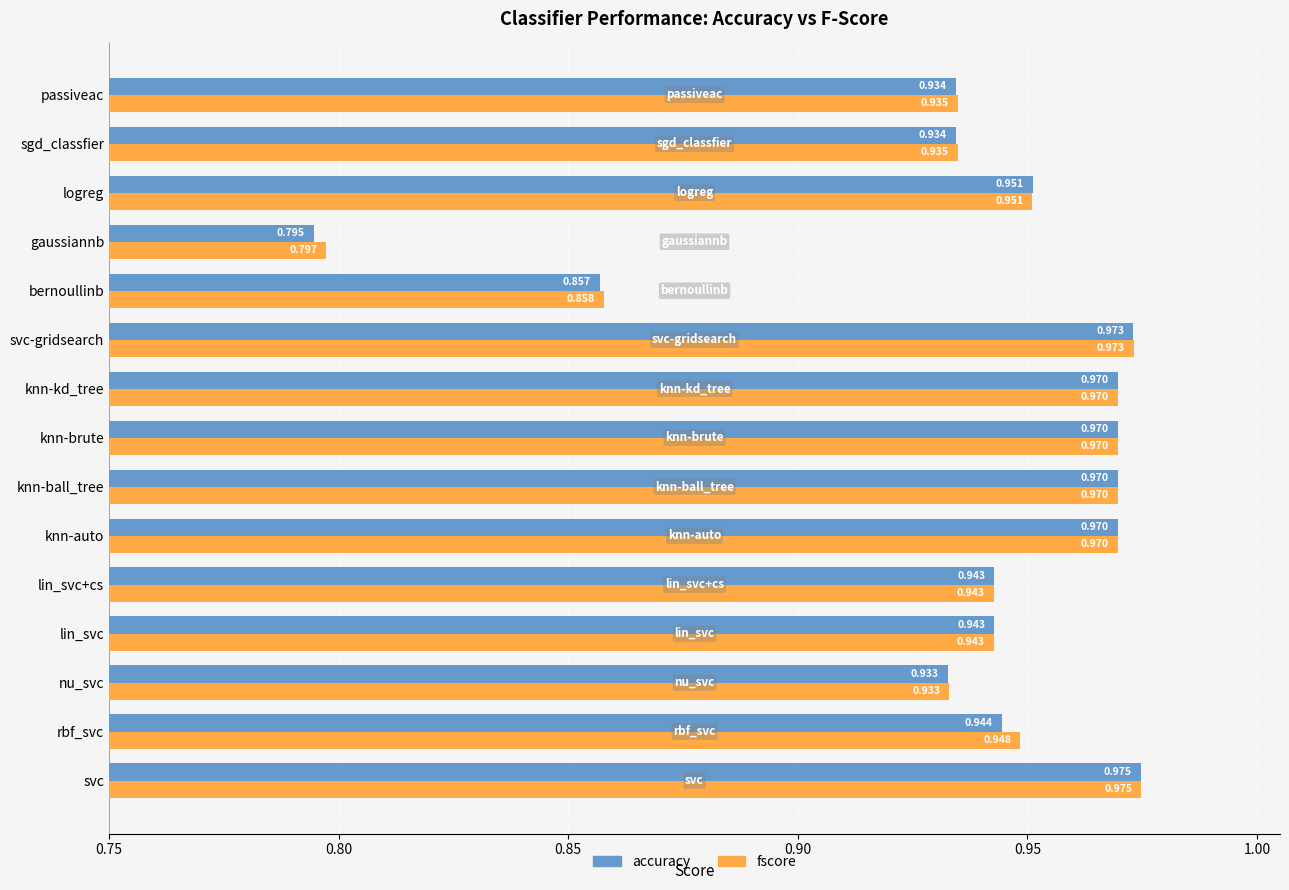

Between svc-gridsearch and gaussiannb, which series saw the biggest shift?

accuracy